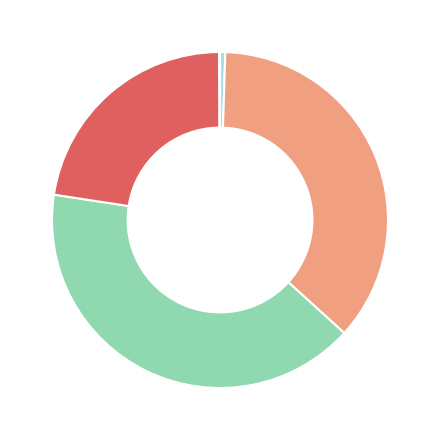

Is there a majority slice in this chart?

No